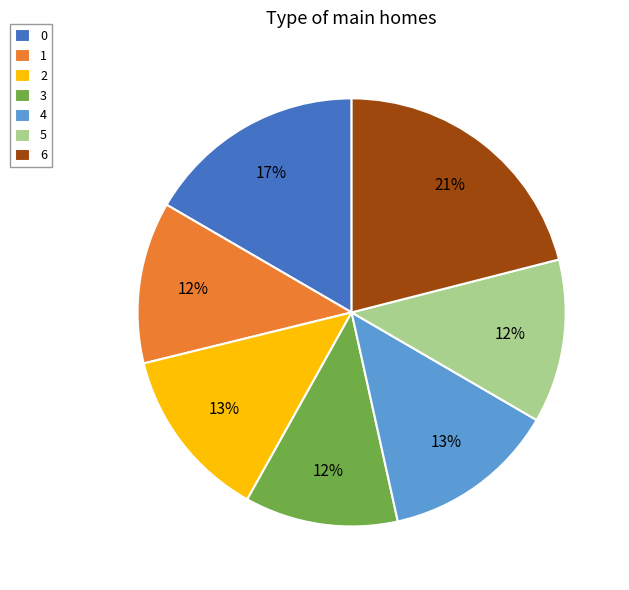

Approximately how many times larger is the value at 4 compared to 3?

1.1